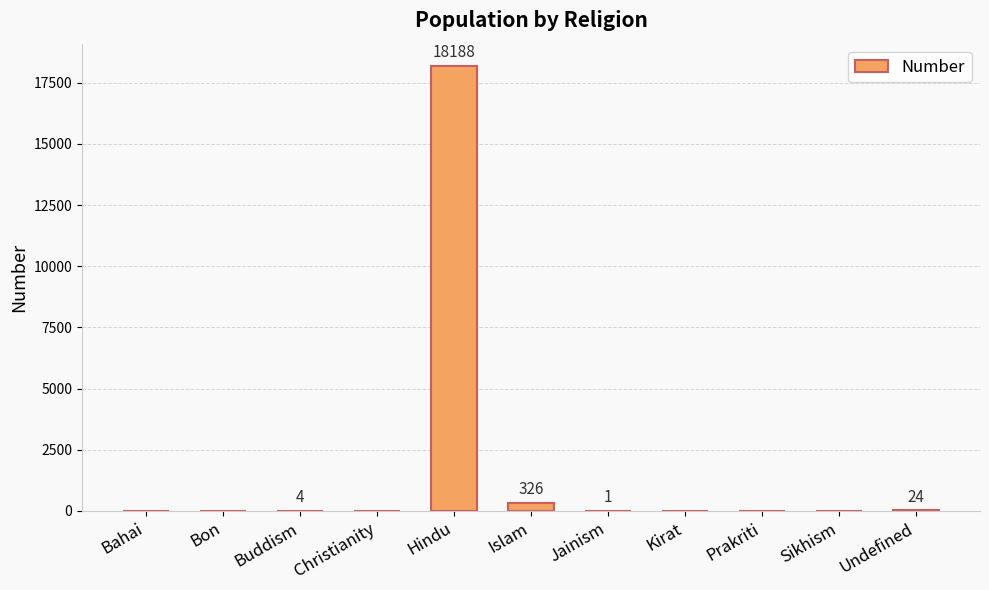

Count the number of categories in the chart.

11